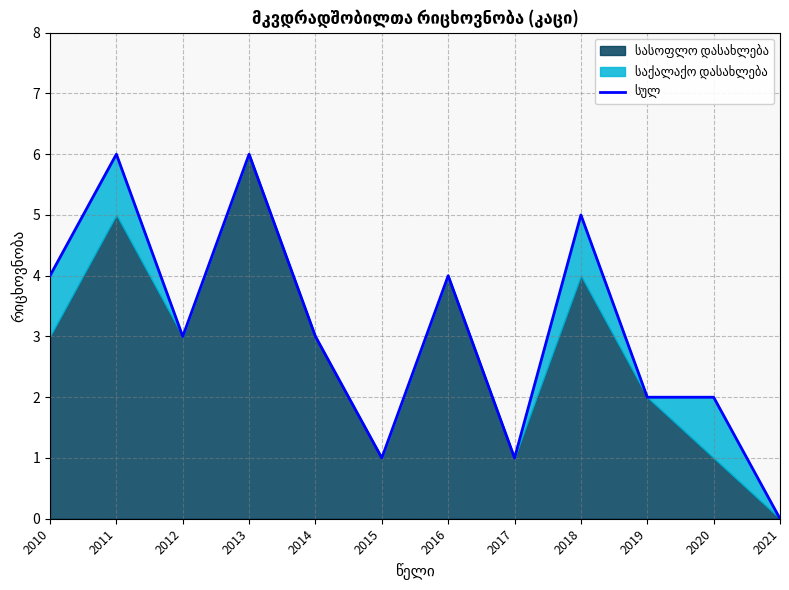

Count the number of values greater than 3.

5